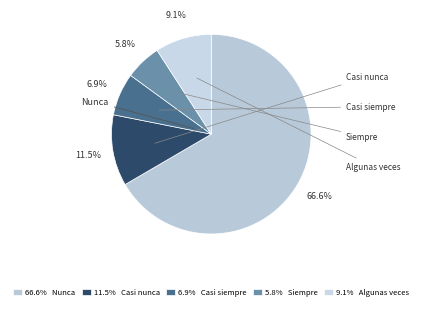

To the nearest percent, what is the average slice percentage?

20%